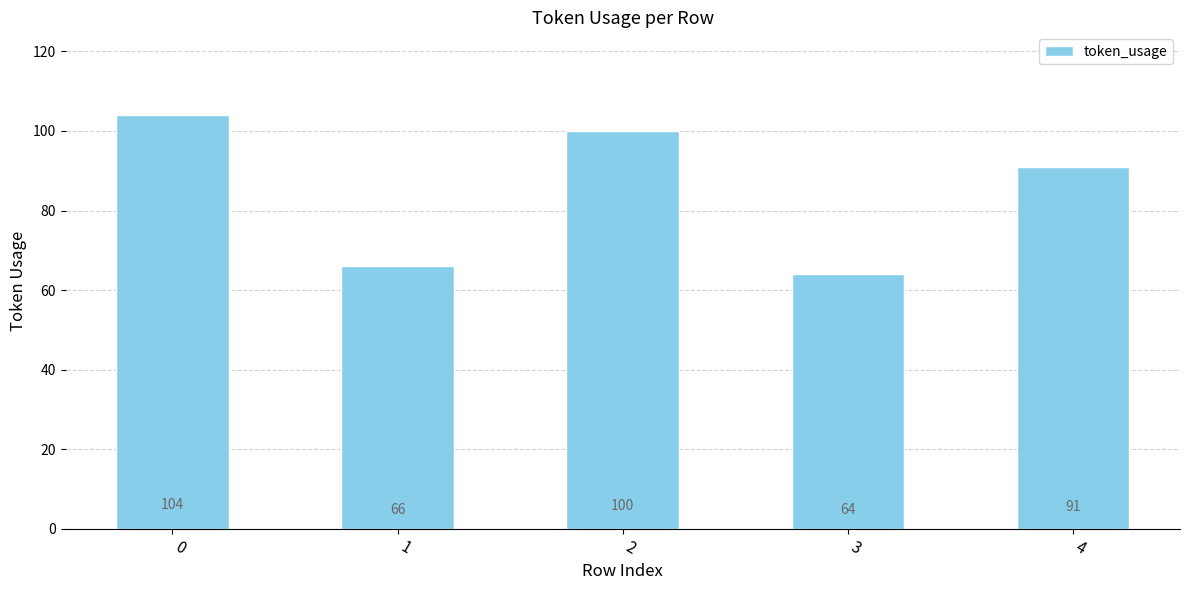

What is the value of the 4th bar from the left?

64